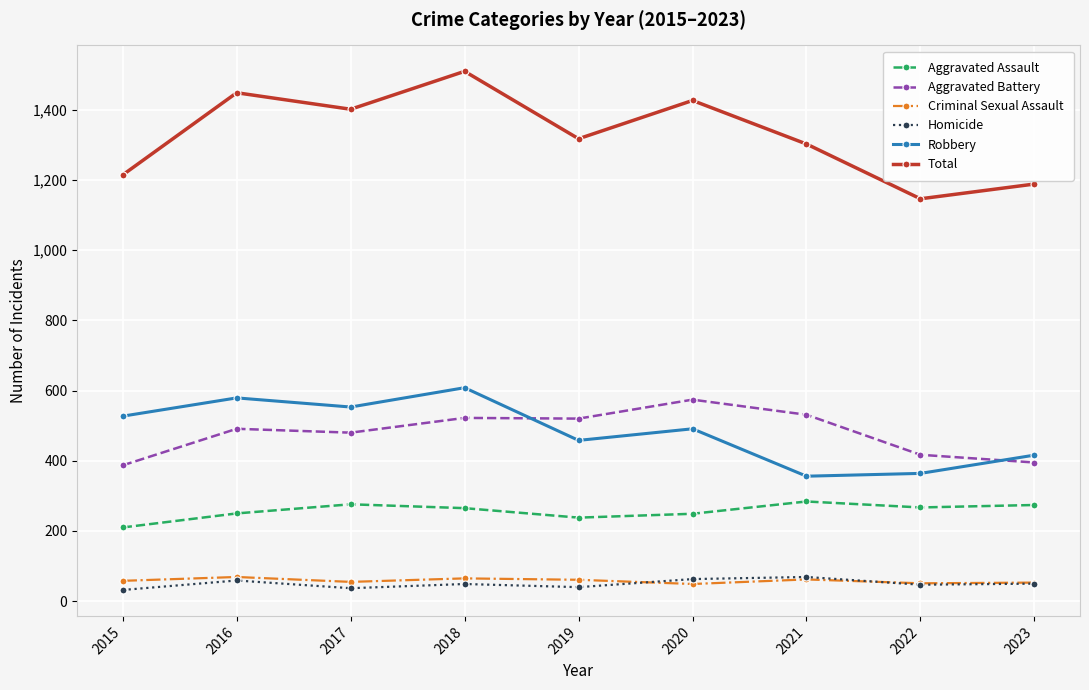

Which series has the widest spread of values?

Total